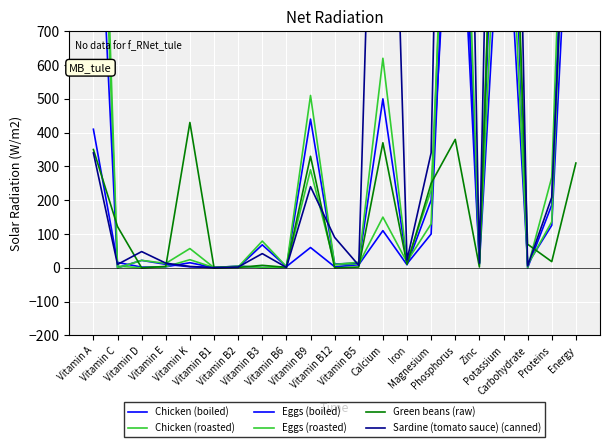

At Zinc, list the series in order from largest to smallest.

Chicken (roasted), Sardine (tomato sauce) (canned), Eggs (roasted), Chicken (boiled), Eggs (boiled), Green beans (raw)